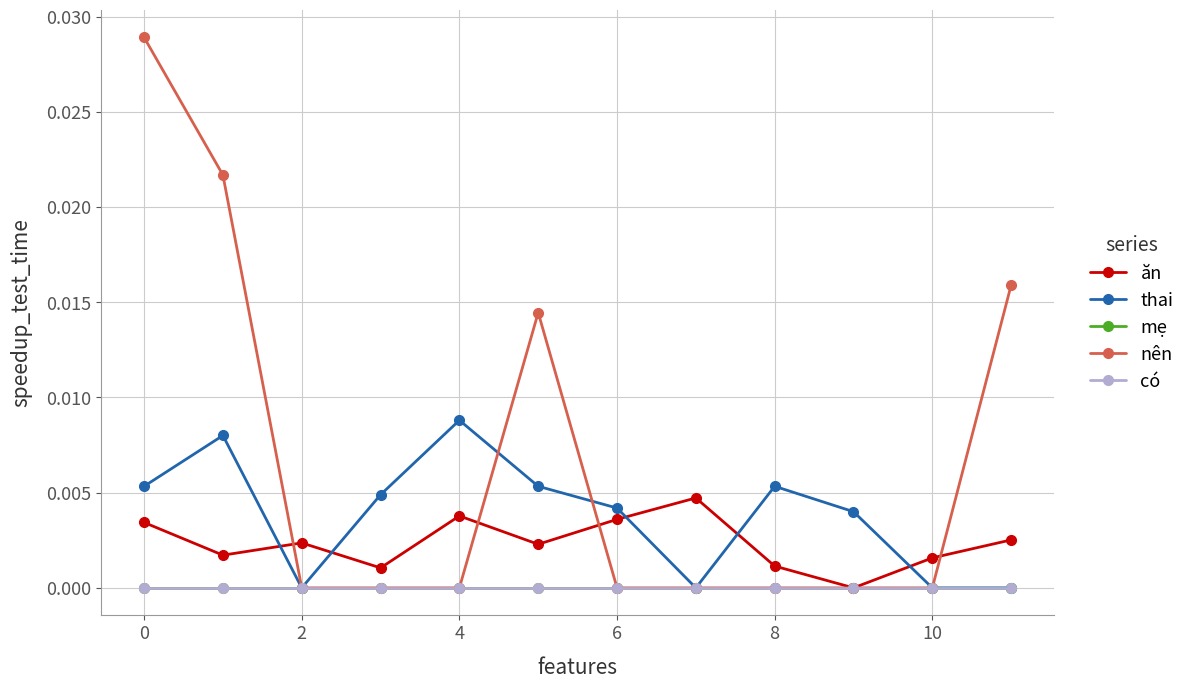

At which label is thai closest to 0?

2